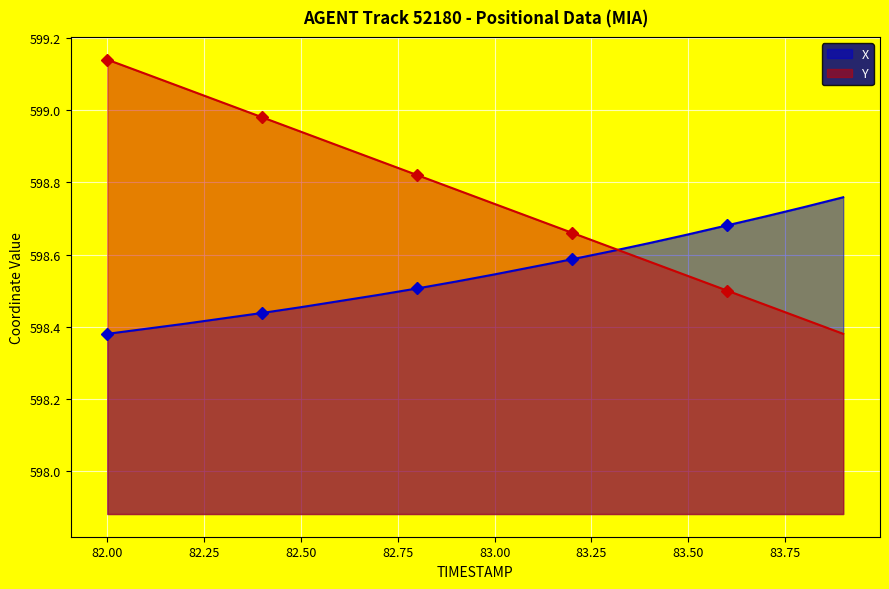

Which series changed the most between 82.5 and 83.2?

Y